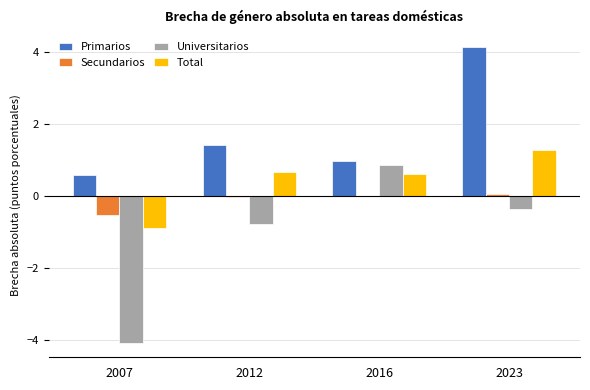

What is the total value across all series at 2023?

5.1